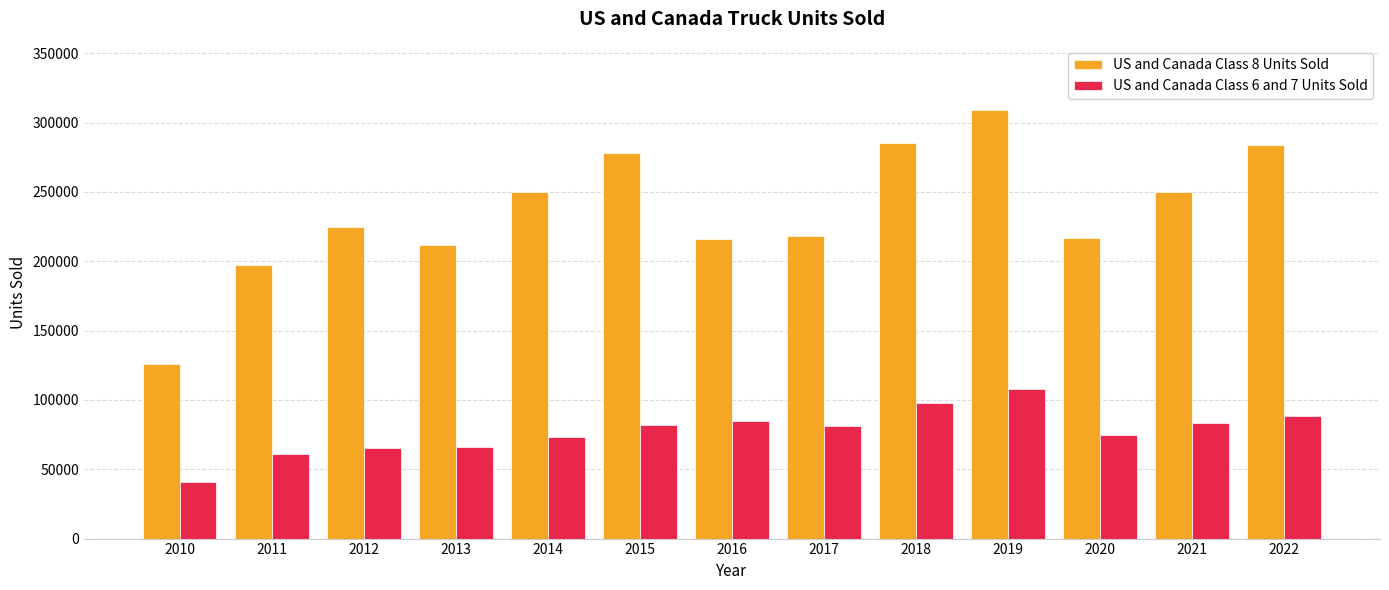

What is the maximum value for US and Canada Class 6 and 7 Units Sold?

108000